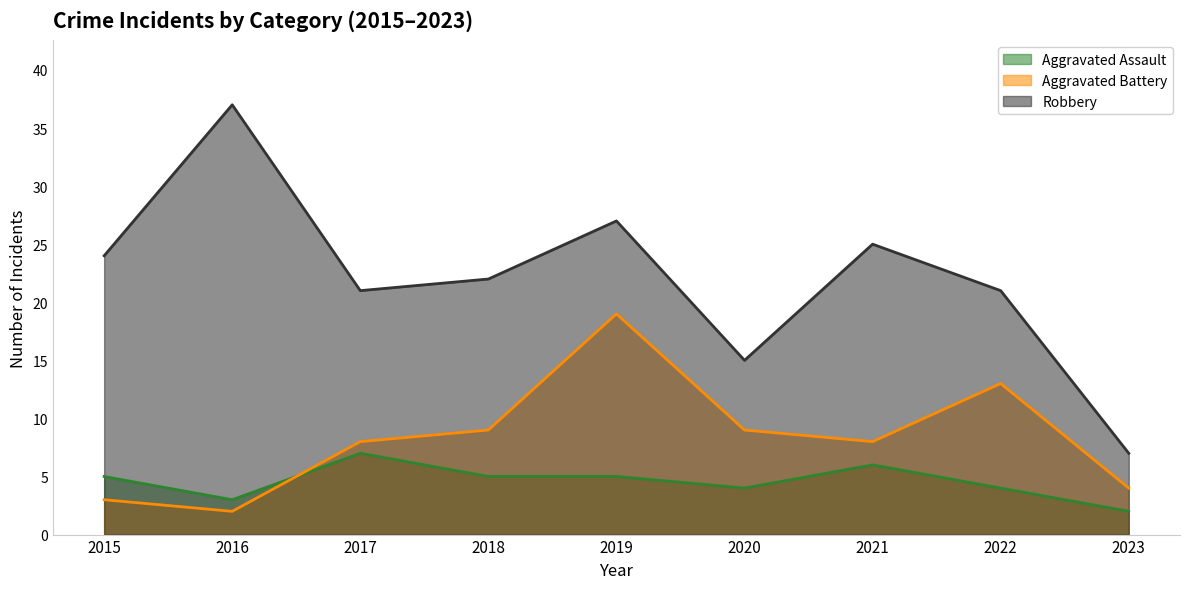

What is the sum of all Robbery values?

199